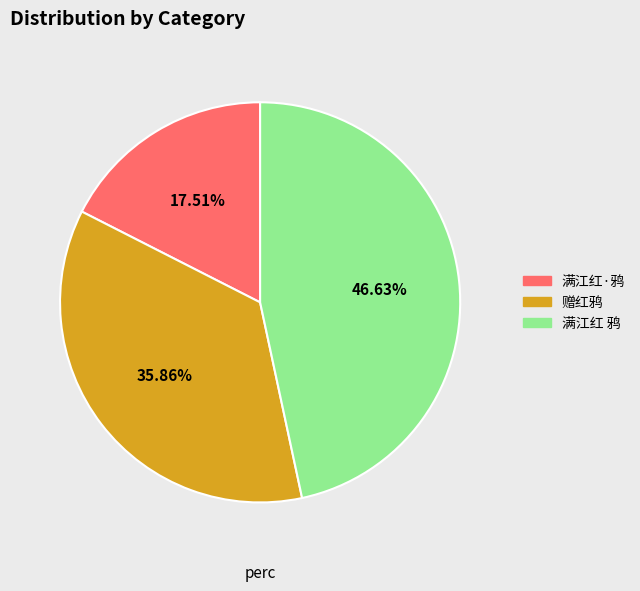

Is the sum of 满江红·鸦 and 满江红 鸦 greater than half?

Yes